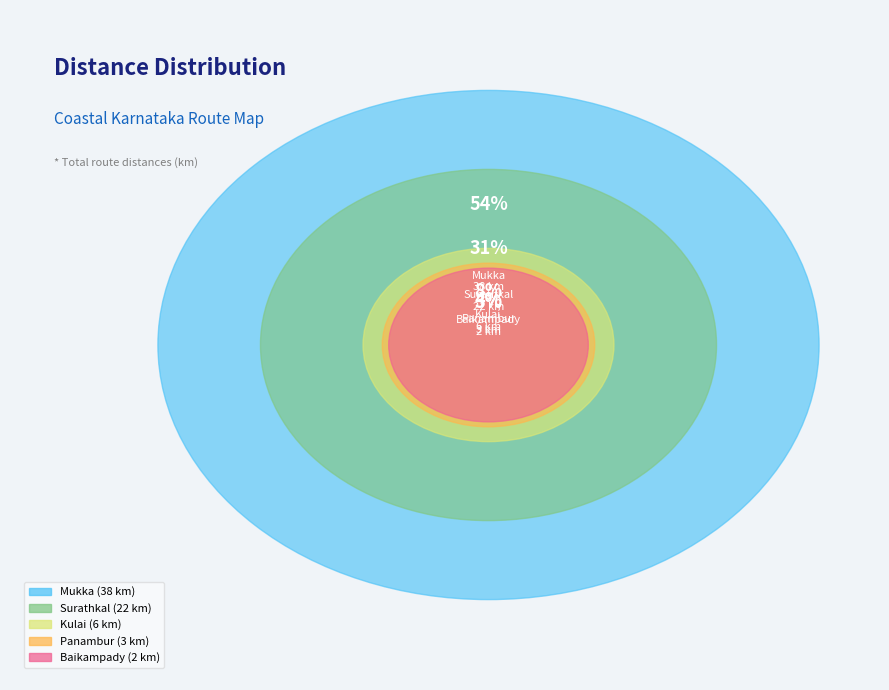

Is it true that Surathkal is 38% of the pie?

False